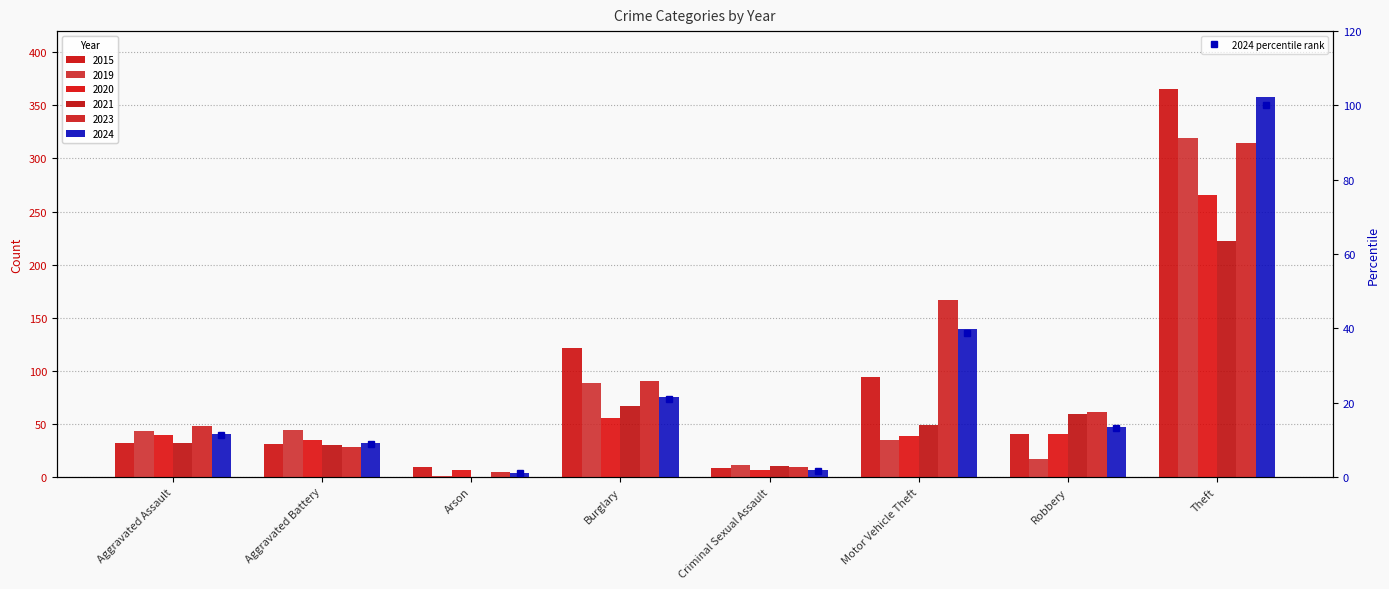

Which has a higher value, Arson or Aggravated Battery?

Aggravated Battery